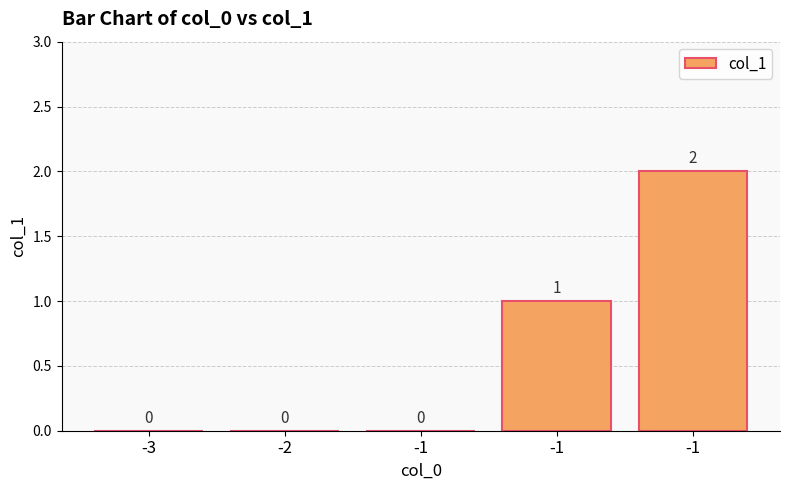

How many values are above zero?

2